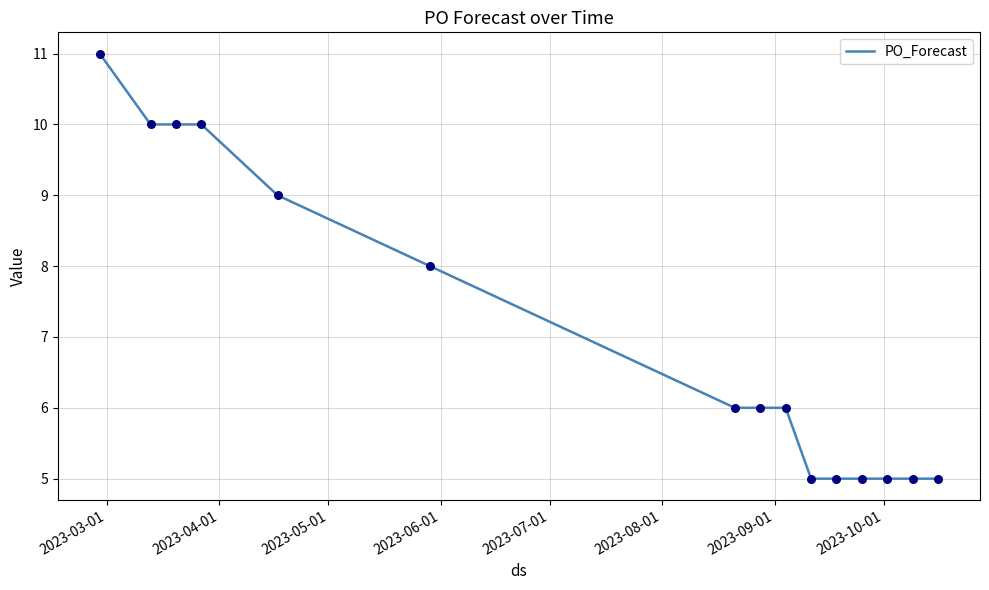

What is the maximum value shown in the chart?

11